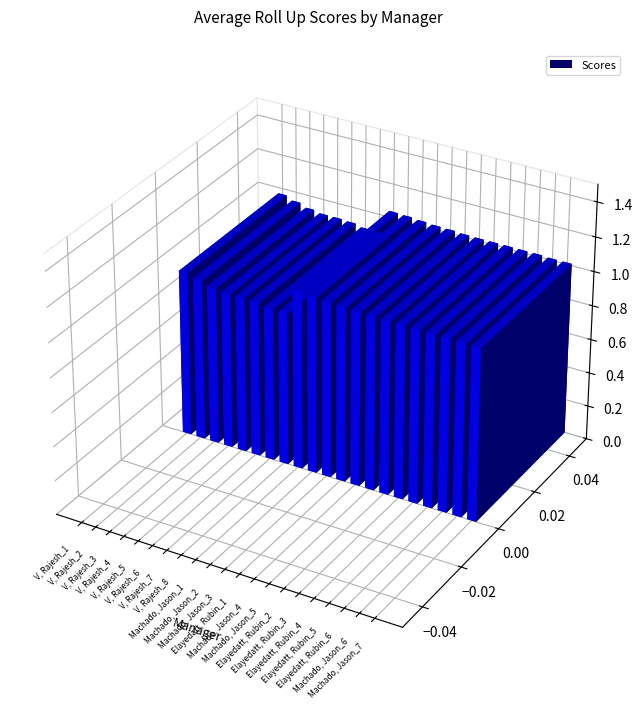

Reading left to right, list all the values displayed in this chart.

V, Rajesh_1=1.0	V, Rajesh_2=0.9	V, Rajesh_3=0.9	V, Rajesh_4=0.9	V, Rajesh_5=0.9	V, Rajesh_6=0.9	V, Rajesh_7=0.9	V, Rajesh_8=0.9	Machado, Jason_1=1.0	Machado, Jason_2=1.0	Machado, Jason_3=1.0	Elayedatt, Rubin_1=1.0	Machado, Jason_4=1.0	Machado, Jason_5=1.0	Elayedatt, Rubin_2=1.0	Elayedatt, Rubin_3=1.0	Elayedatt, Rubin_4=1.0	Elayedatt, Rubin_5=1.0	Elayedatt, Rubin_6=1.0	Machado, Jason_6=1.0	Machado, Jason_7=1.0